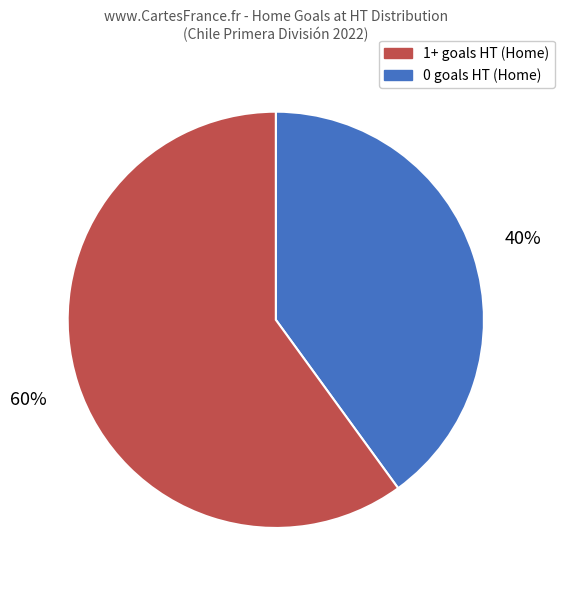

To the nearest percent, what is the difference between the largest and smallest slice percentages?

20%